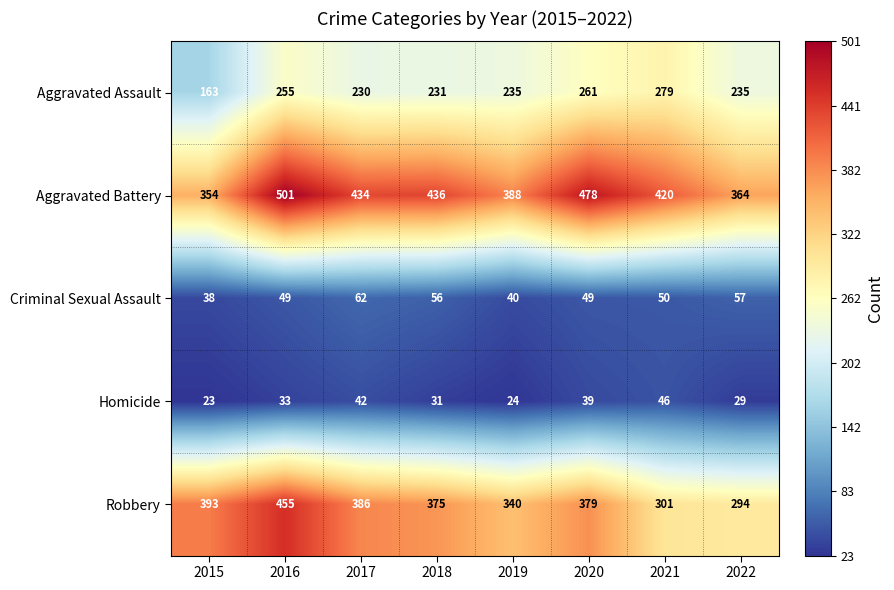

Is the value of Homicide at 2022 greater than the value of Criminal Sexual Assault at 2017?

No